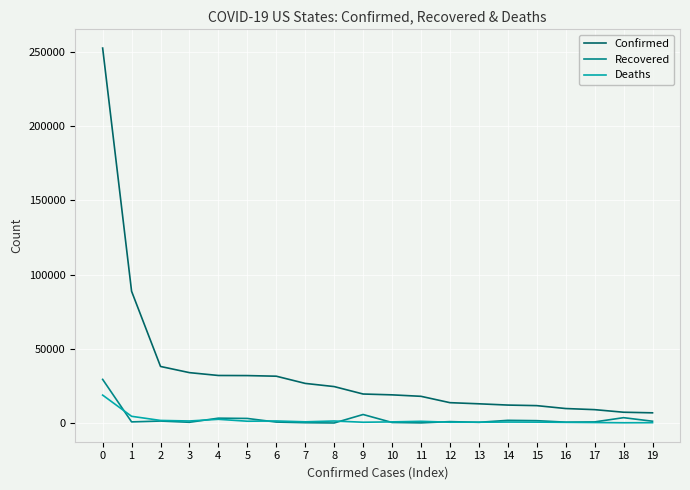

What is the spread (max minus min) of values at 14?

11429